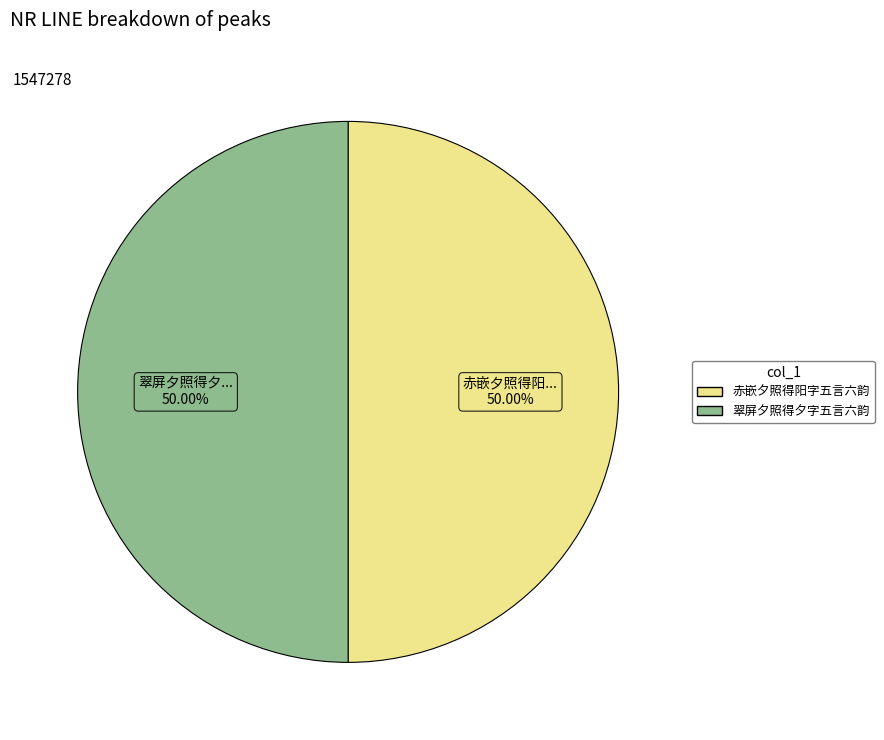

What is the ratio of the value at 翠屏夕照得夕字五言六韵 to the value at 赤嵌夕照得阳字五言六韵?

1.0